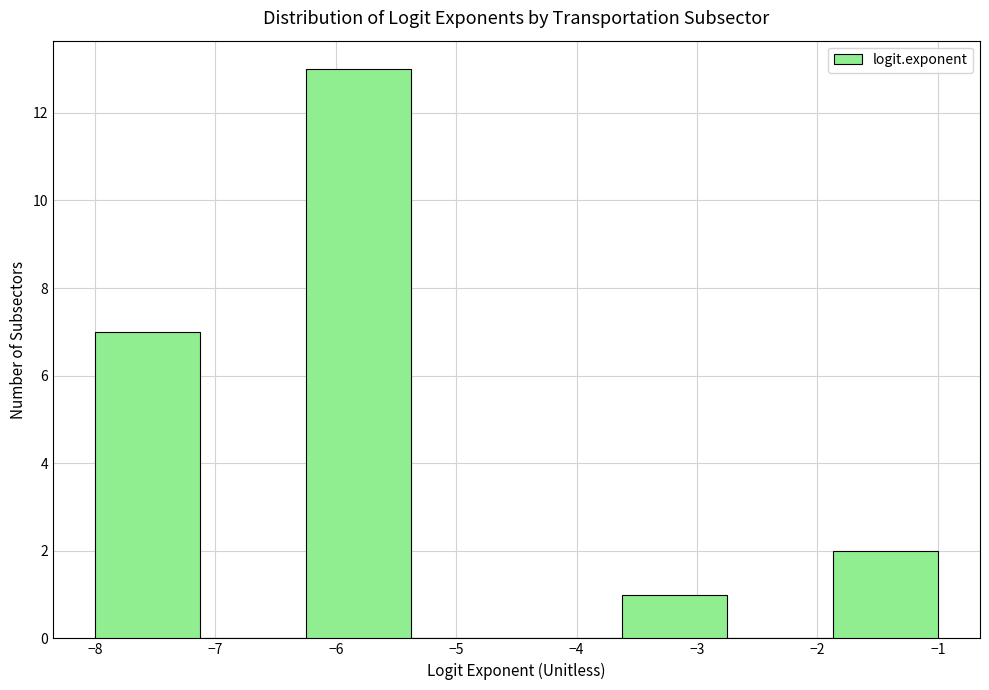

How tall is the bar that spans -3.6 to -2.7 on the x-axis? Neither the bar edges nor the heights are printed on the chart, so give them approximately, as read against the axes.

1